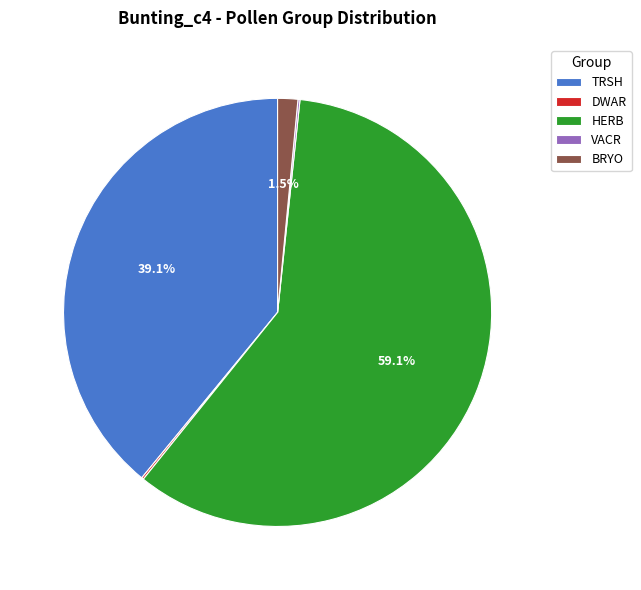

Is HERB the majority of the pie?

Yes